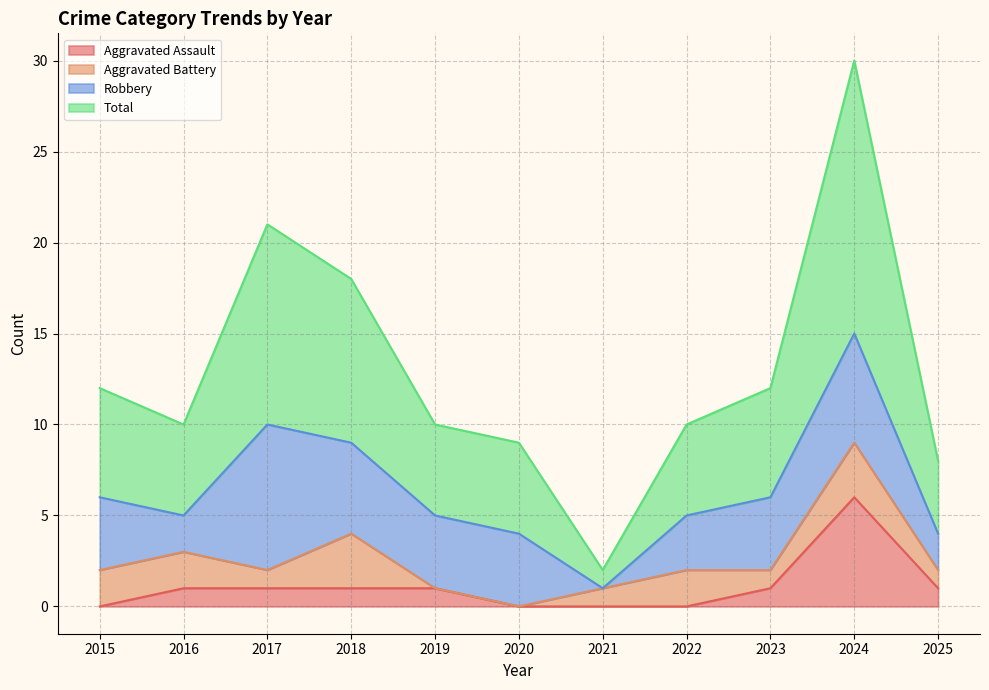

How many categories are shown in the chart?

11